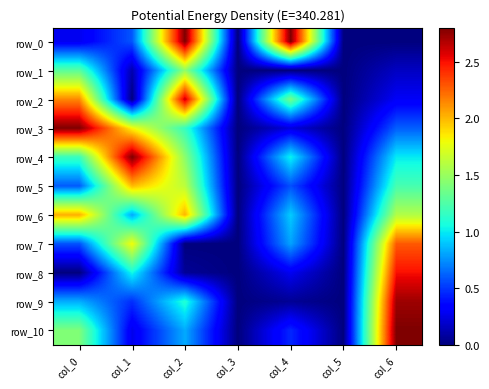

Reading left to right, what are all the values shown in this chart?

row_0: 0.3	0.6	2.8	0.0	2.8	0.0	0.0
row_1: 1.3	0.1	1.5	0.0	0.0	0.0	0.2
row_2: 2.1	0.0	2.6	0.0	1.4	0.0	0.3
row_3: 2.8	1.8	1.2	0.0	0.2	0.0	0.6
row_4: 1.2	2.8	1.5	0.0	1.0	0.0	1.0
row_5: 0.6	2.0	1.6	0.0	0.6	0.0	1.2
row_6: 2.0	0.8	2.0	0.0	0.9	0.0	1.6
row_7: 0.6	1.8	0.0	0.0	0.8	0.0	2.3
row_8: 0.0	1.0	0.1	0.0	0.3	0.0	2.5
row_9: 0.8	0.5	1.1	0.0	0.1	0.0	2.7
row_10: 1.4	0.3	0.8	0.0	0.5	0.0	2.8